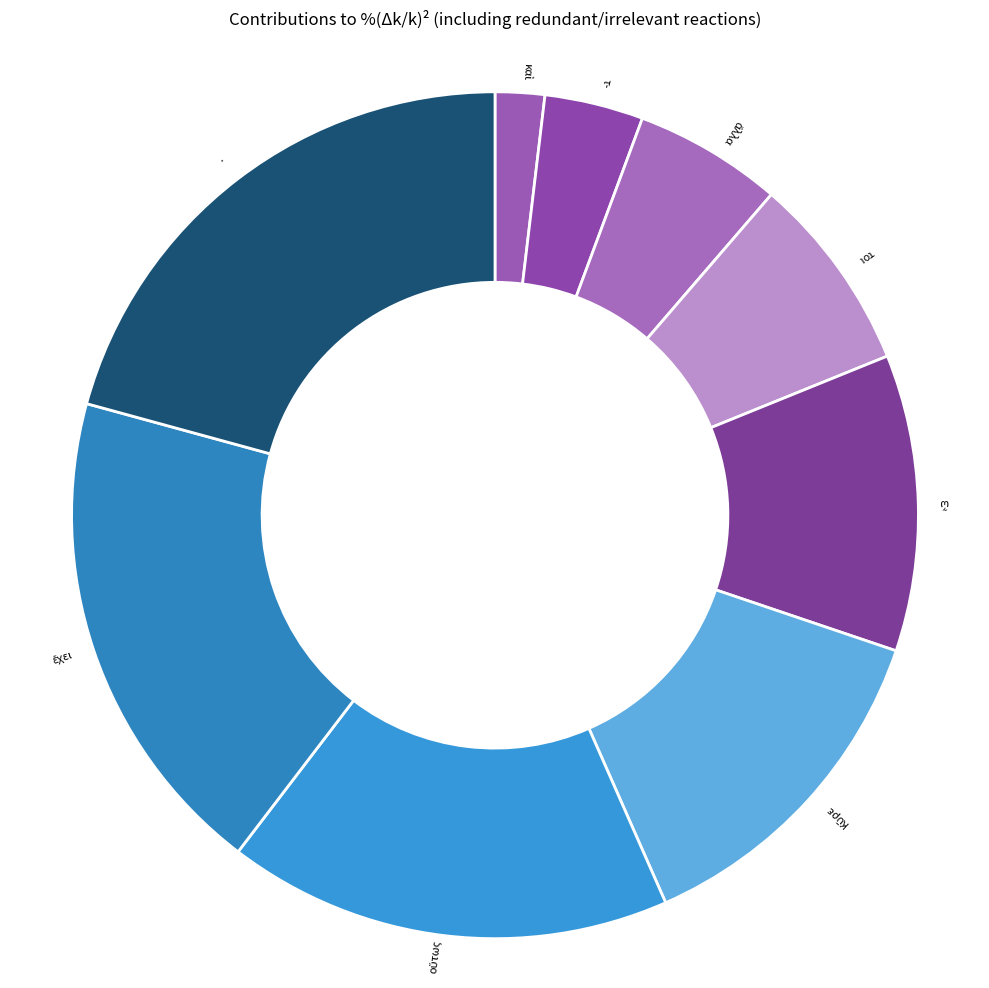

True or false: τοι accounts for 8% of the total.

True